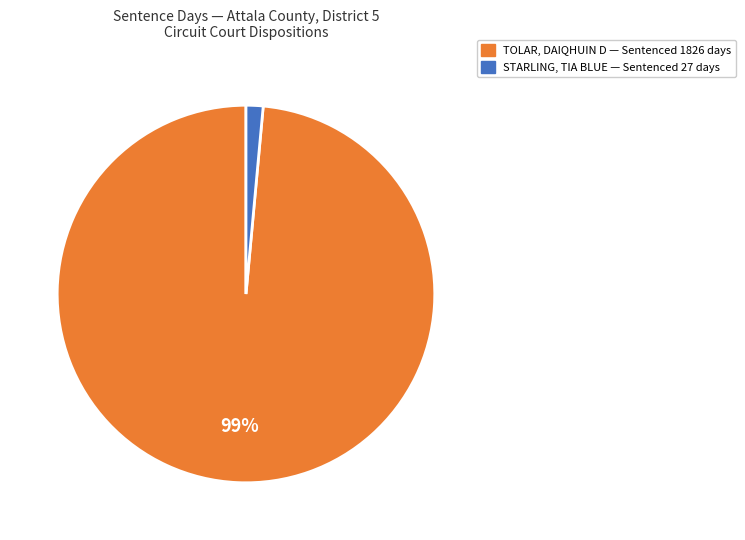

Rank the categories by value from highest to lowest.

TOLAR, DAIQHUIN D — Sentenced 1826 days, STARLING, TIA BLUE — Sentenced 27 days